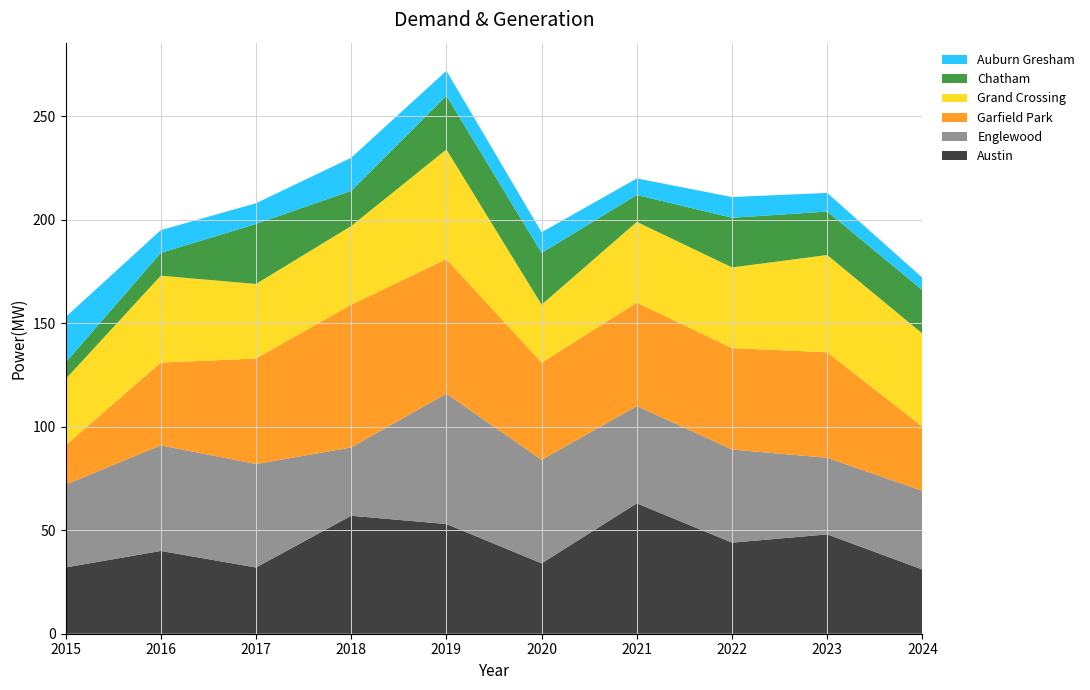

Reading left to right, list all the values displayed in this chart.

Austin: 2015=32	2016=40	2017=32	2018=57	2019=53	2020=34	2021=63	2022=44	2023=48	2024=31
Englewood: 2015=40	2016=51	2017=50	2018=33	2019=63	2020=50	2021=47	2022=45	2023=37	2024=38
Garfield Park: 2015=19	2016=40	2017=51	2018=69	2019=65	2020=47	2021=50	2022=49	2023=51	2024=31
Grand Crossing: 2015=32	2016=42	2017=36	2018=38	2019=53	2020=28	2021=39	2022=39	2023=47	2024=45
Chatham: 2015=8	2016=11	2017=29	2018=17	2019=26	2020=25	2021=13	2022=24	2023=21	2024=21
Auburn Gresham: 2015=22	2016=11	2017=10	2018=16	2019=12	2020=10	2021=8	2022=10	2023=9	2024=6